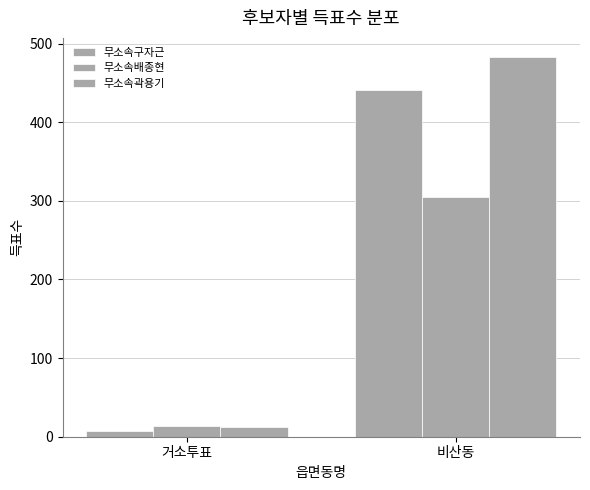

Does the chart contain stacked bars?

No